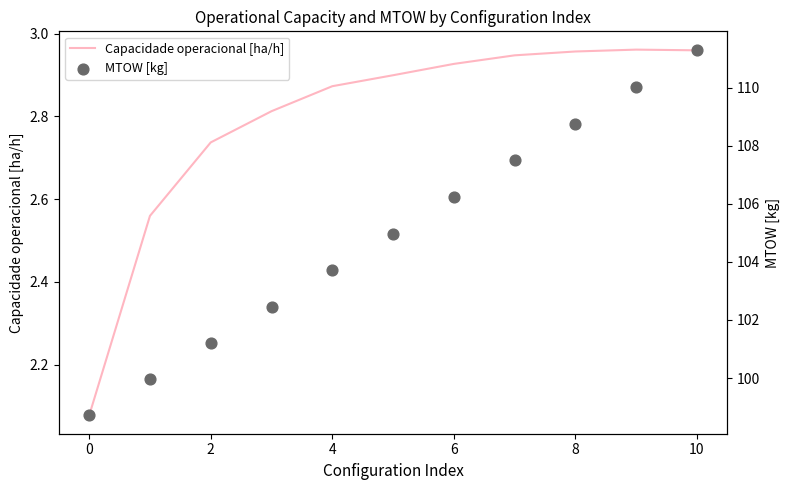

Which series reaches the minimum Y coordinate?

Capacidade operacional [ha/h]